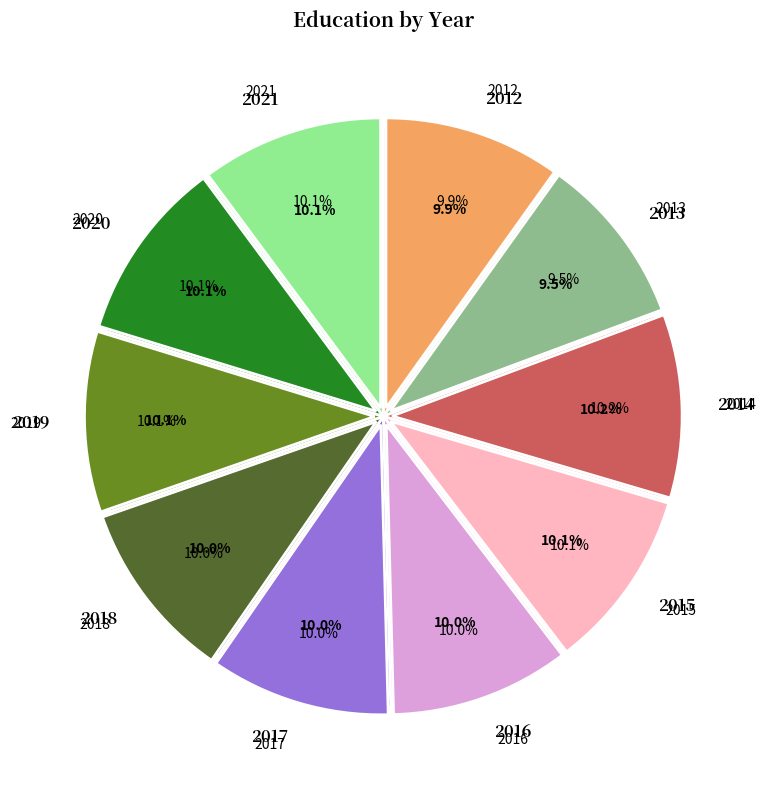

How much of the chart is everything except 2021?

89.9%